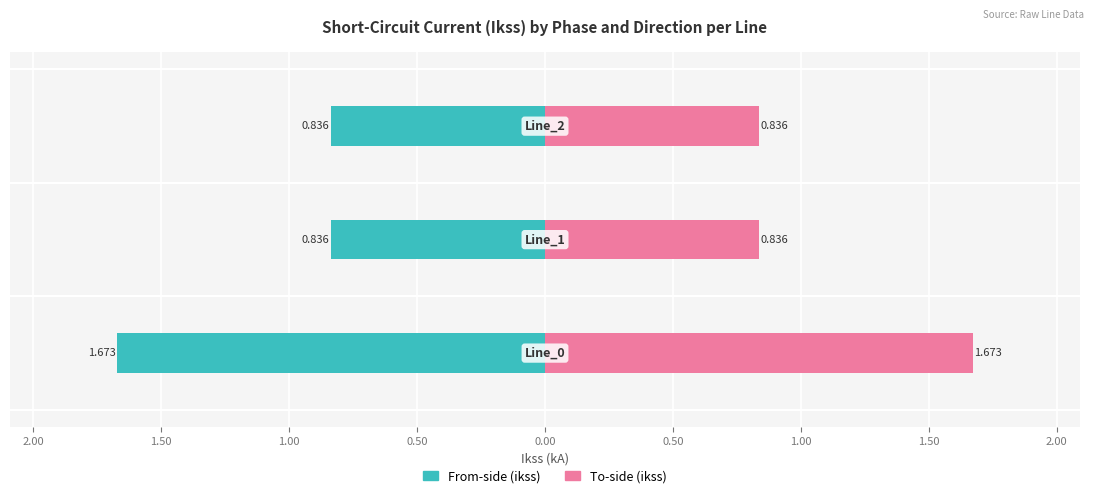

What is the minimum value shown in the chart?

-1.7